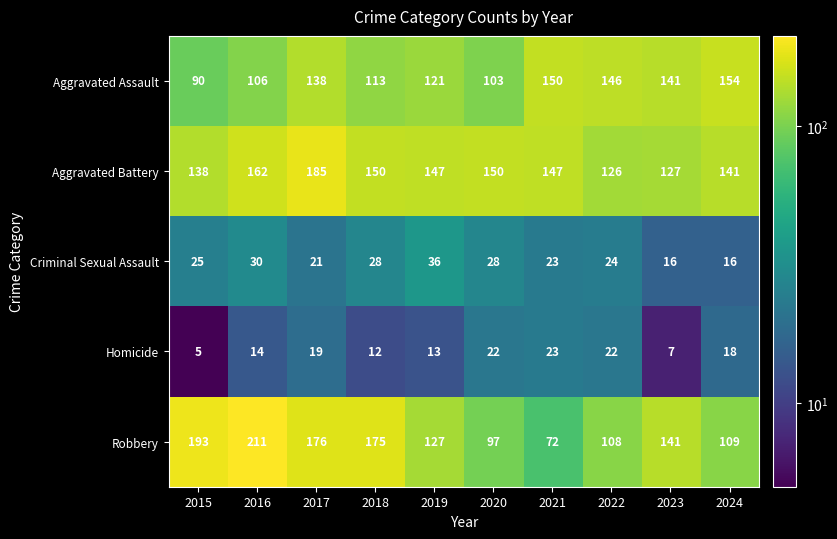

At 2017, list the series in order from smallest to largest.

Homicide, Criminal Sexual Assault, Aggravated Assault, Robbery, Aggravated Battery